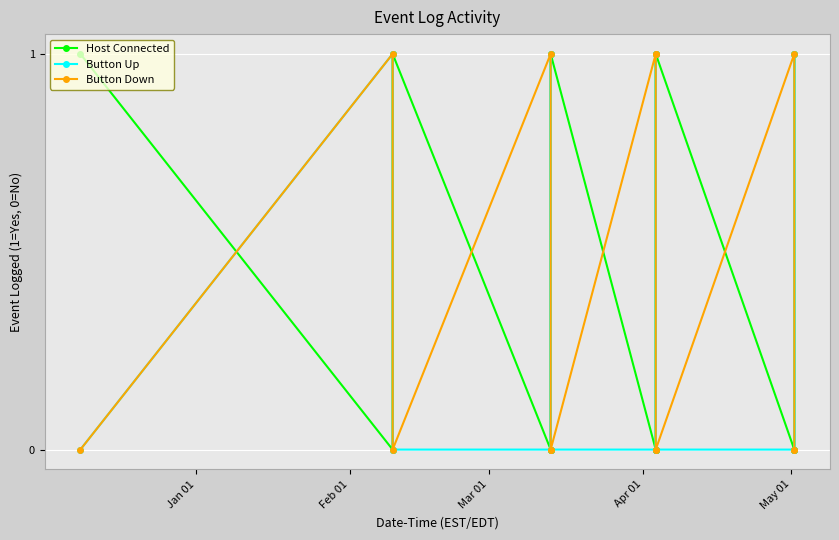

Does the chart have visible grid lines?

Yes